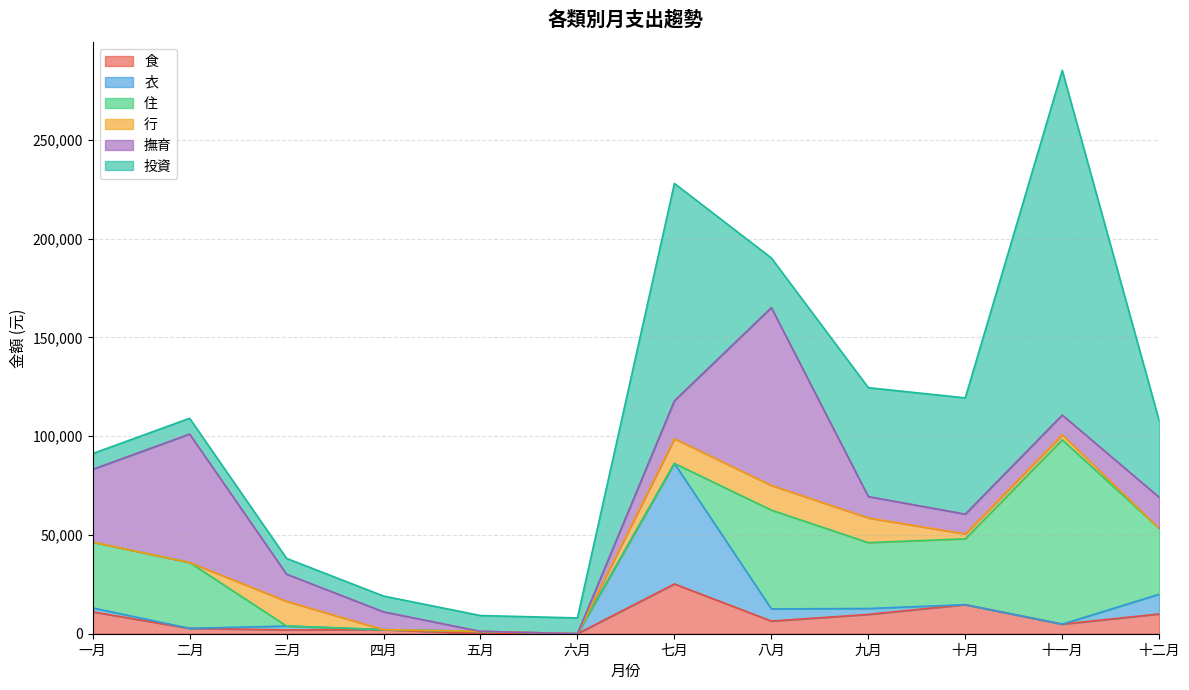

Count the number of data series in this chart.

6